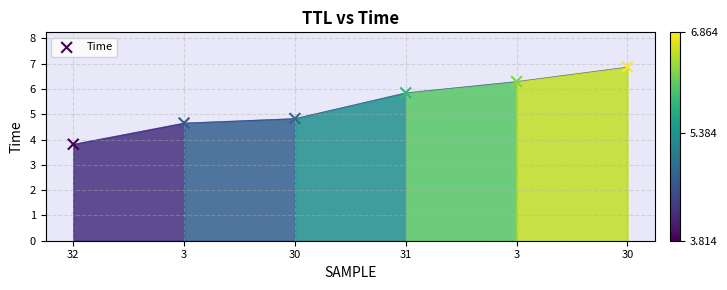

What Y value in the scatter plot is closest to 5?

4.8